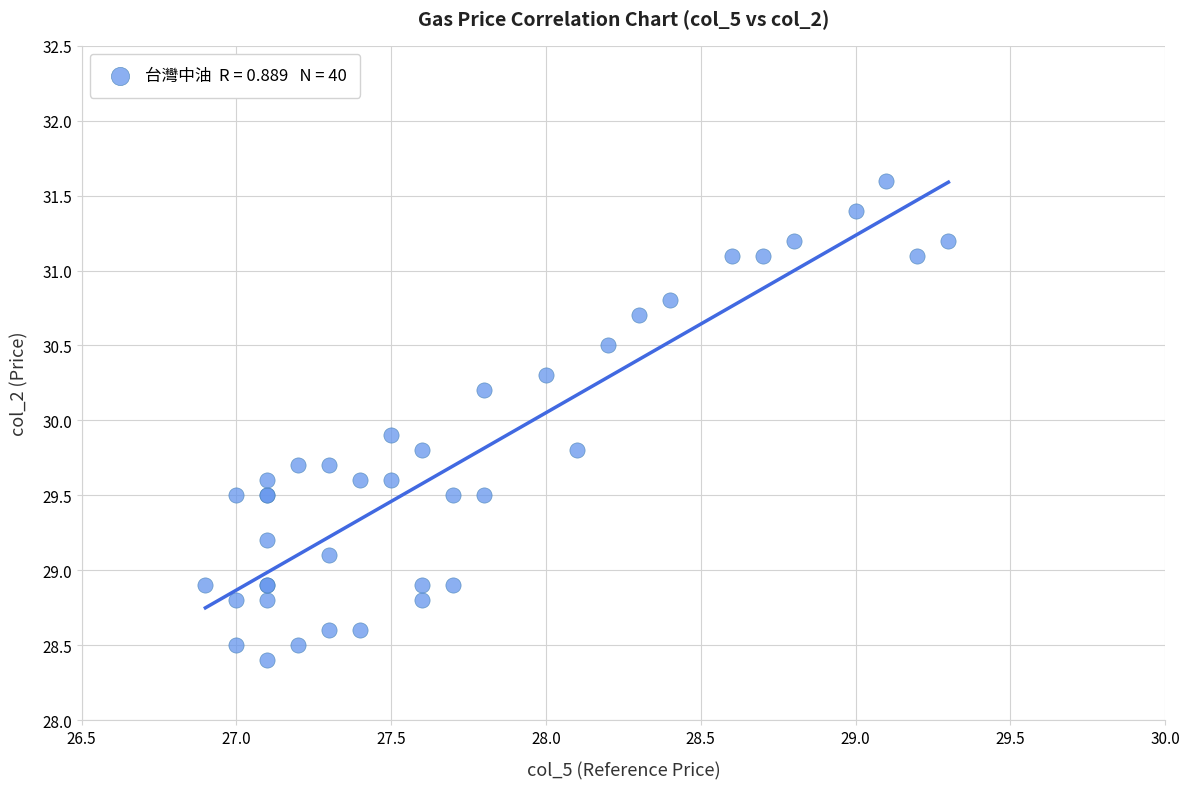

What Y value in the scatter plot is closest to 30?

29.9